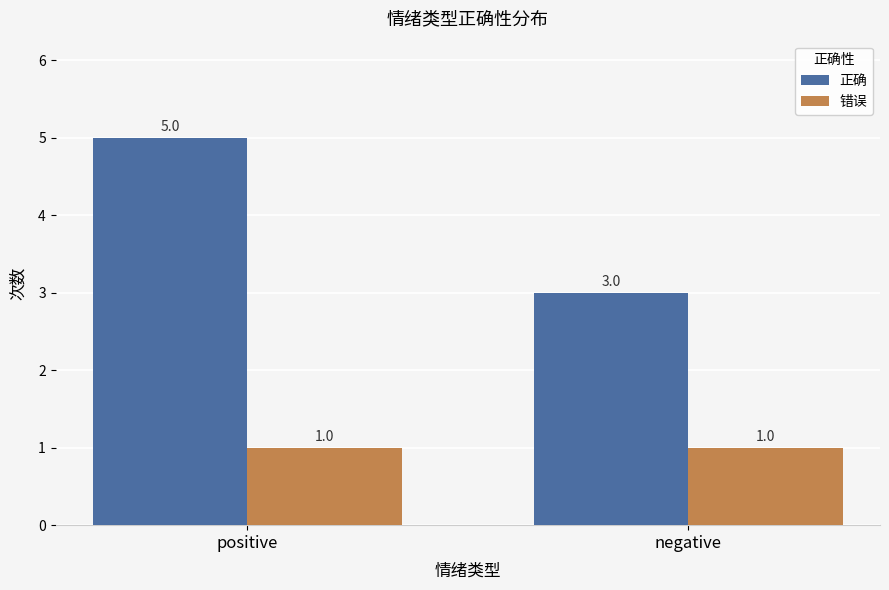

What is the maximum value for 错误?

1